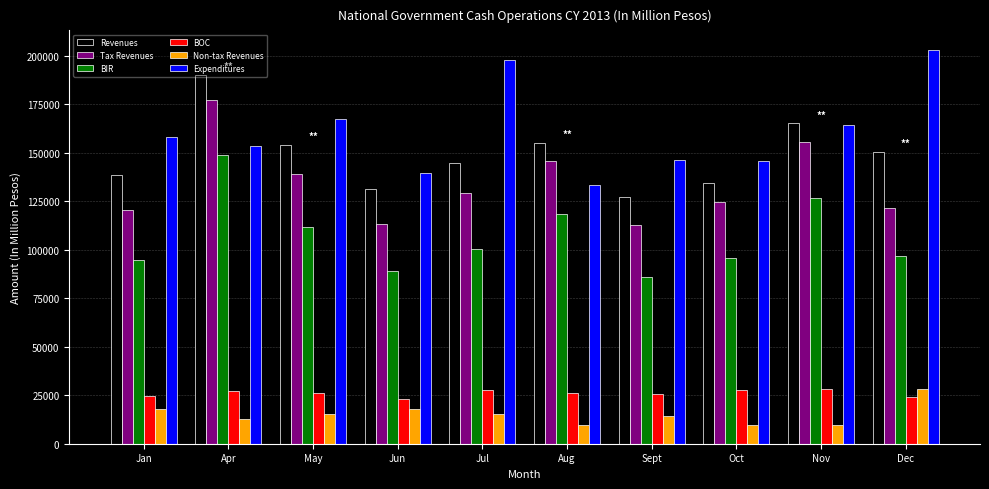

How many categories are shown in the chart?

10